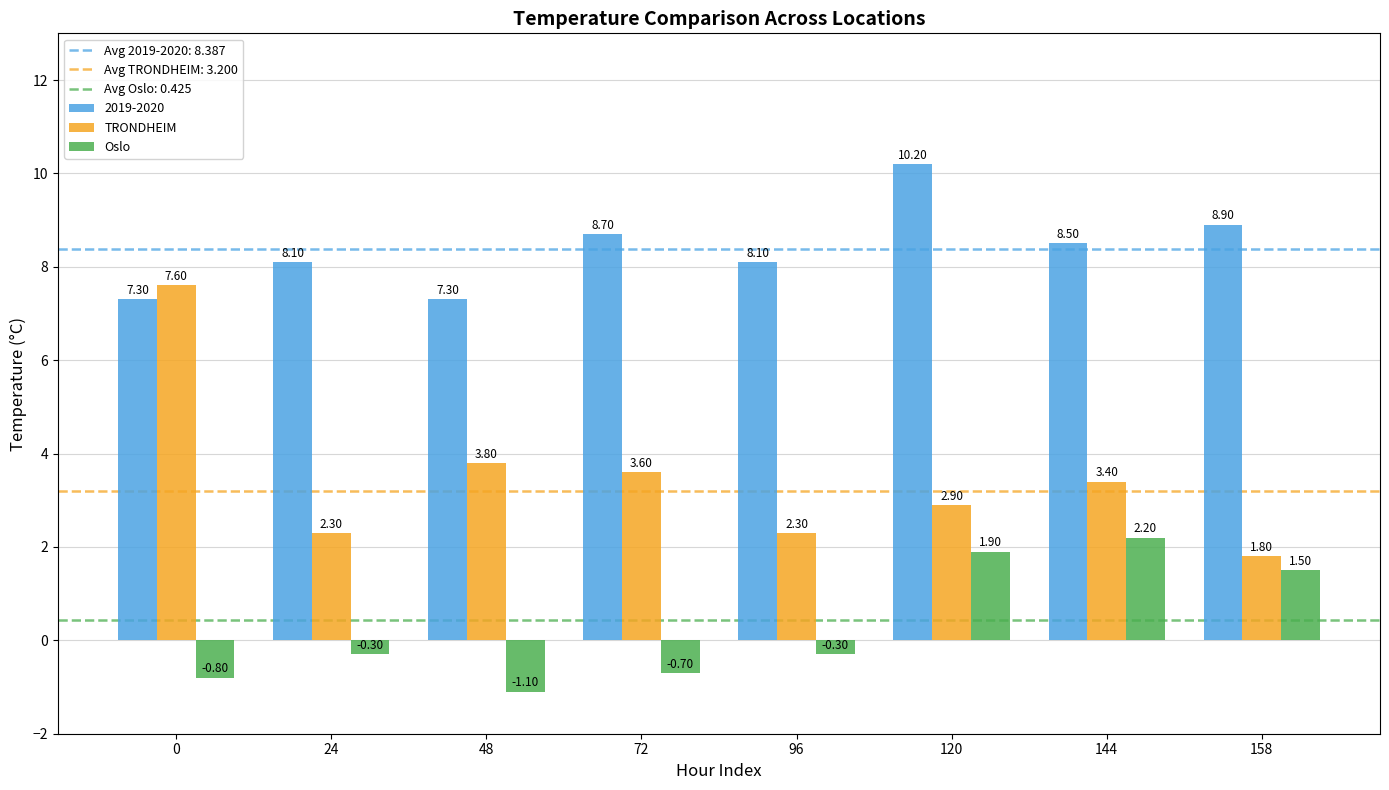

Read the TRONDHEIM value at 0.

7.6